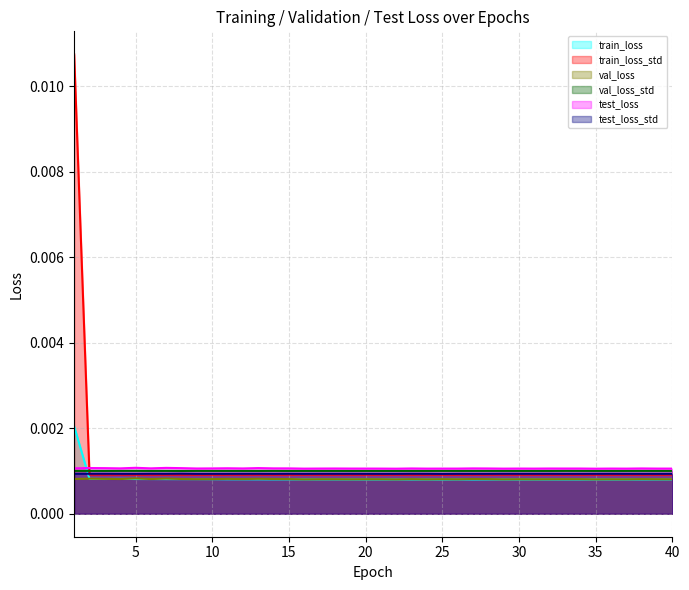

Rank the series at 22 from highest to lowest value.

test_loss, val_loss_std, test_loss_std, train_loss_std, val_loss, train_loss